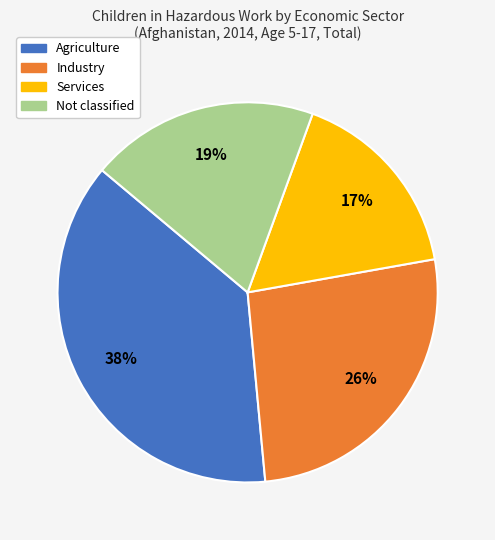

Which slice is the largest?

Agriculture